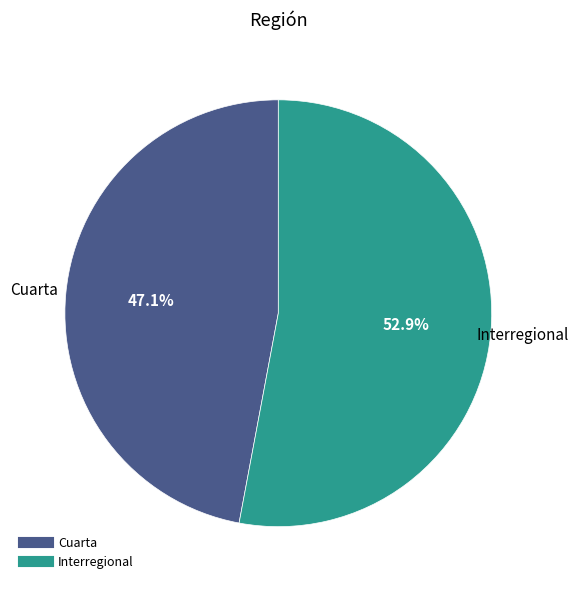

Is it true that Interregional is 64% of the pie?

False